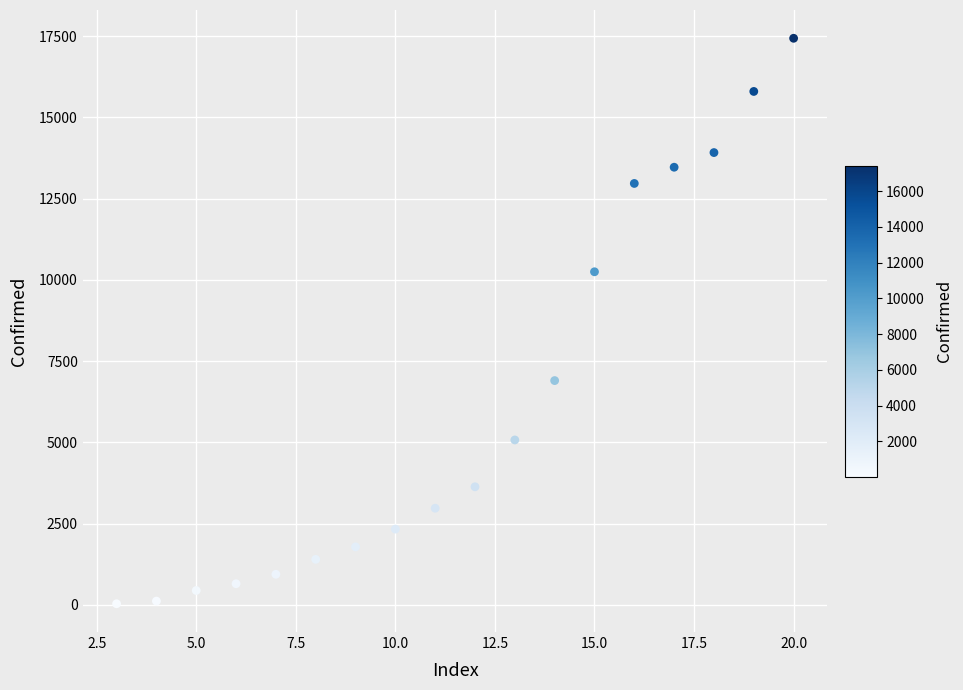

What Y value in the scatter plot is closest to 8734?

10249